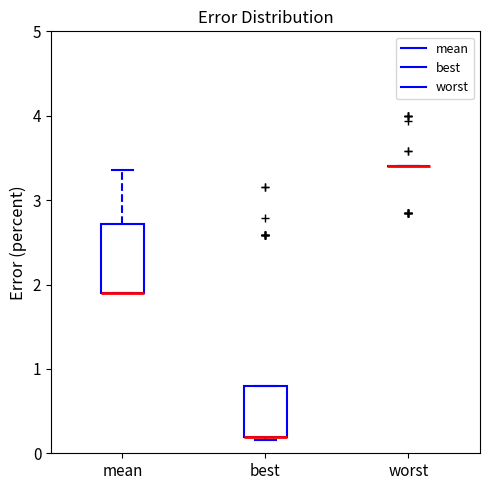

Where is the upper edge of the box for best on the y-axis? The values are not printed on the chart, so give them approximately, as read against the axis.

0.8